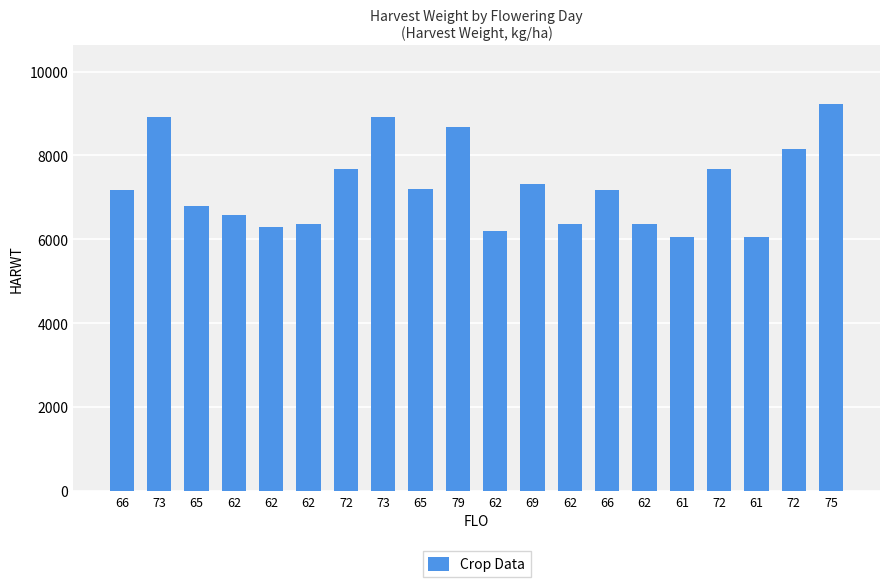

Between 62 and 72, which is larger?

72